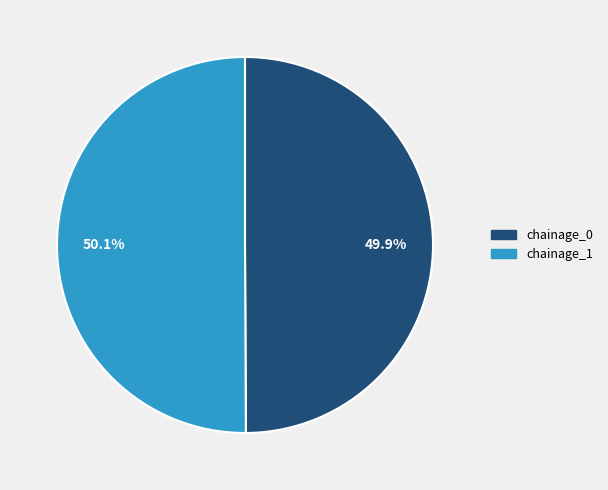

Approximately how many times larger is the value at chainage_0 compared to chainage_1?

1.0